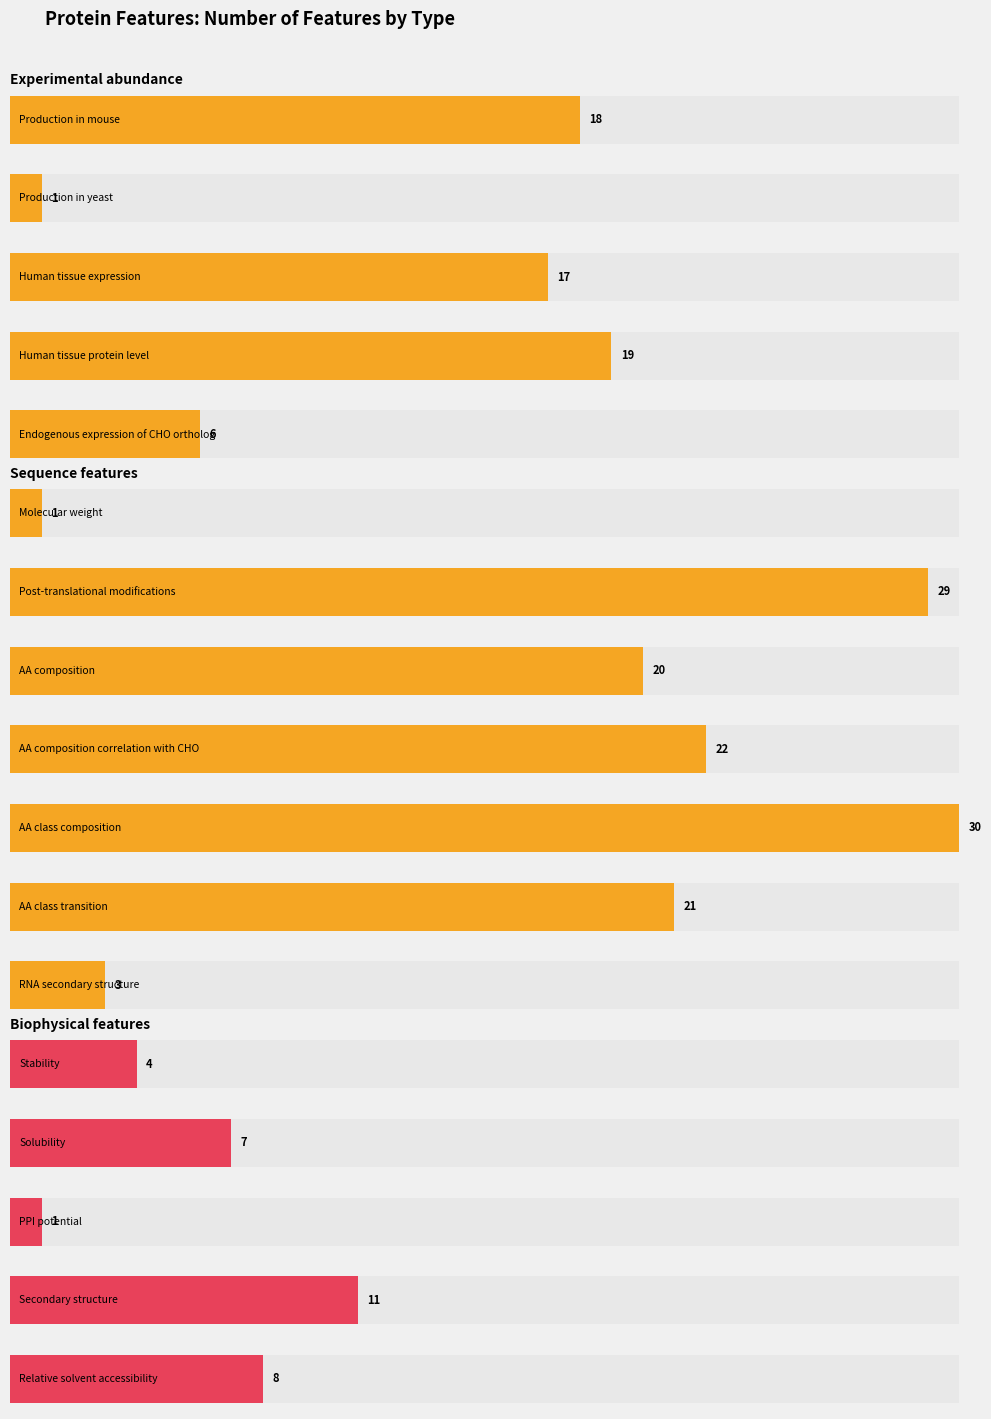

Count the number of data series in this chart.

1